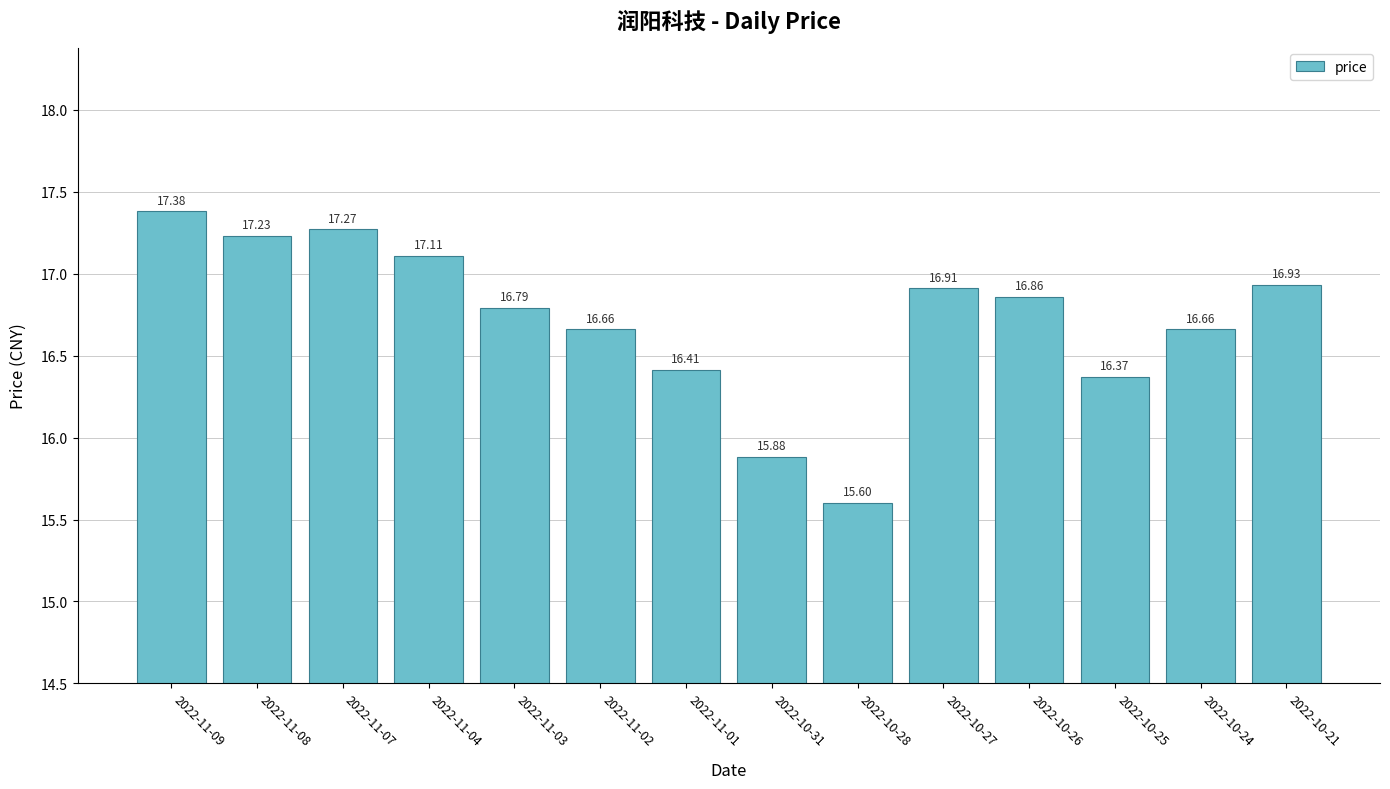

Does the chart contain stacked bars?

No